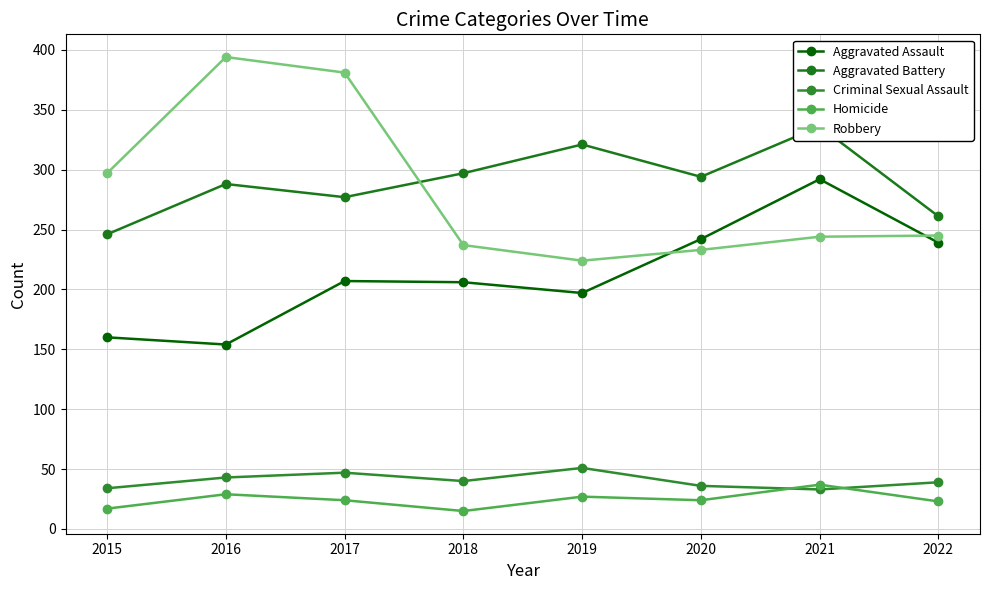

The value of Aggravated Assault at 2019 is 109. True or false?

False